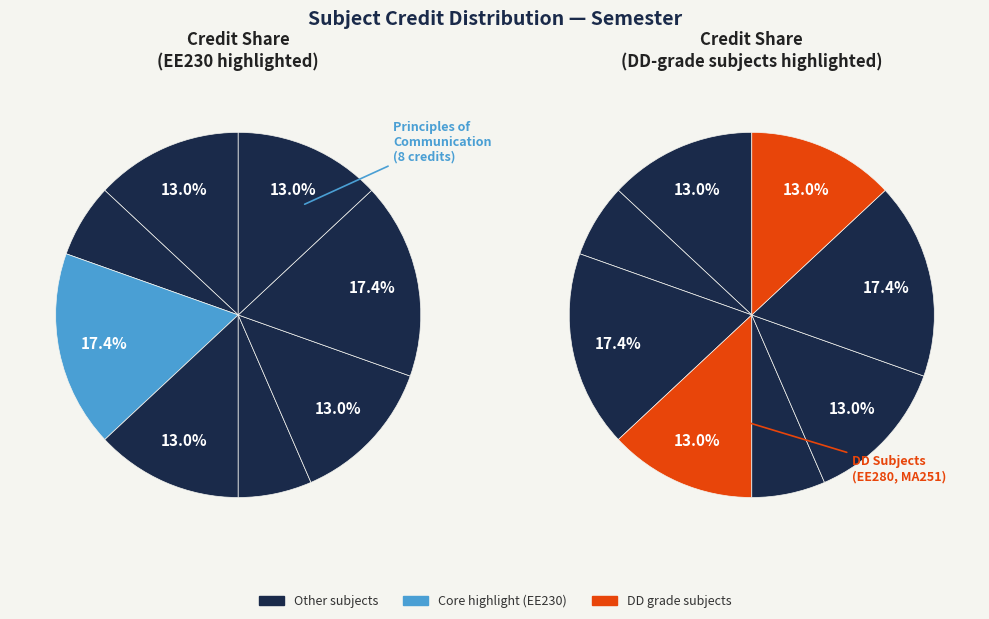

What percentage is the MA225 slice, to the nearest percent?

17%